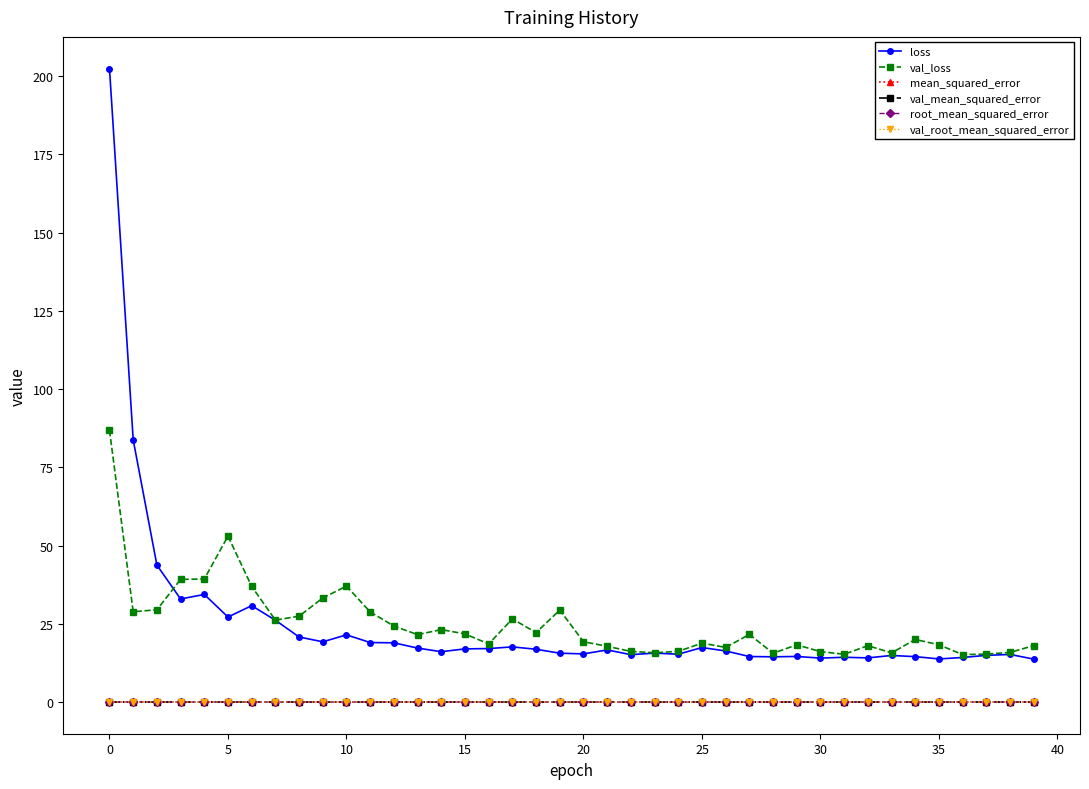

What is the value of the val_loss point at the 13th from the left?

24.3